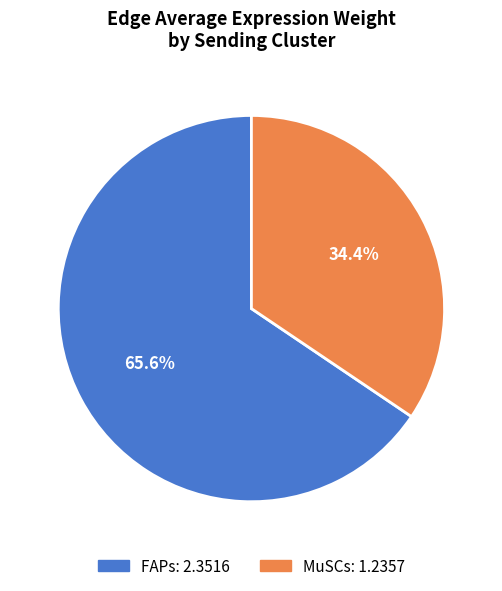

Is there any slice that represents more than half of the pie?

Yes